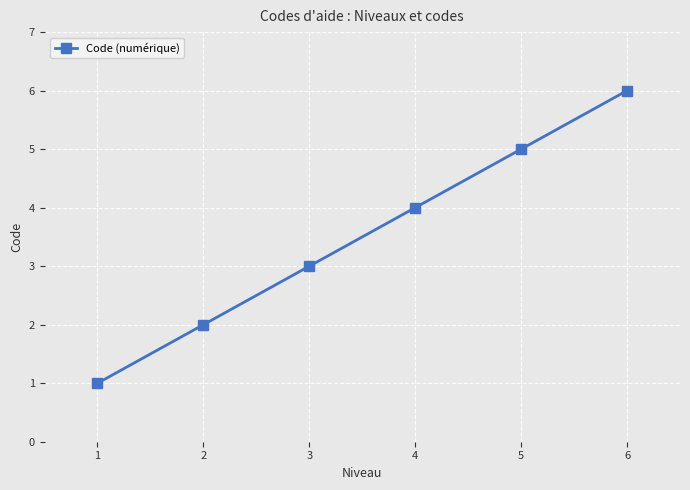

Between 4 and 1, which is larger?

4